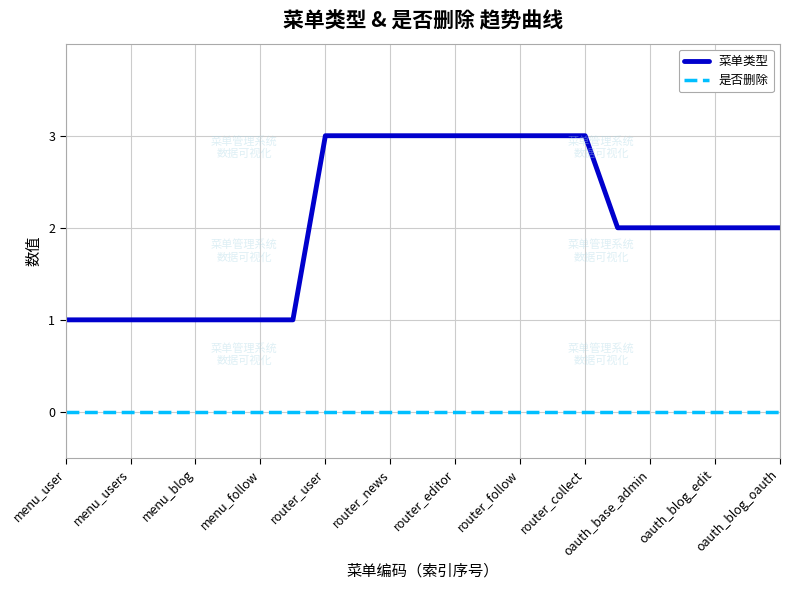

What is the highest value of the 菜单类型 series?

3